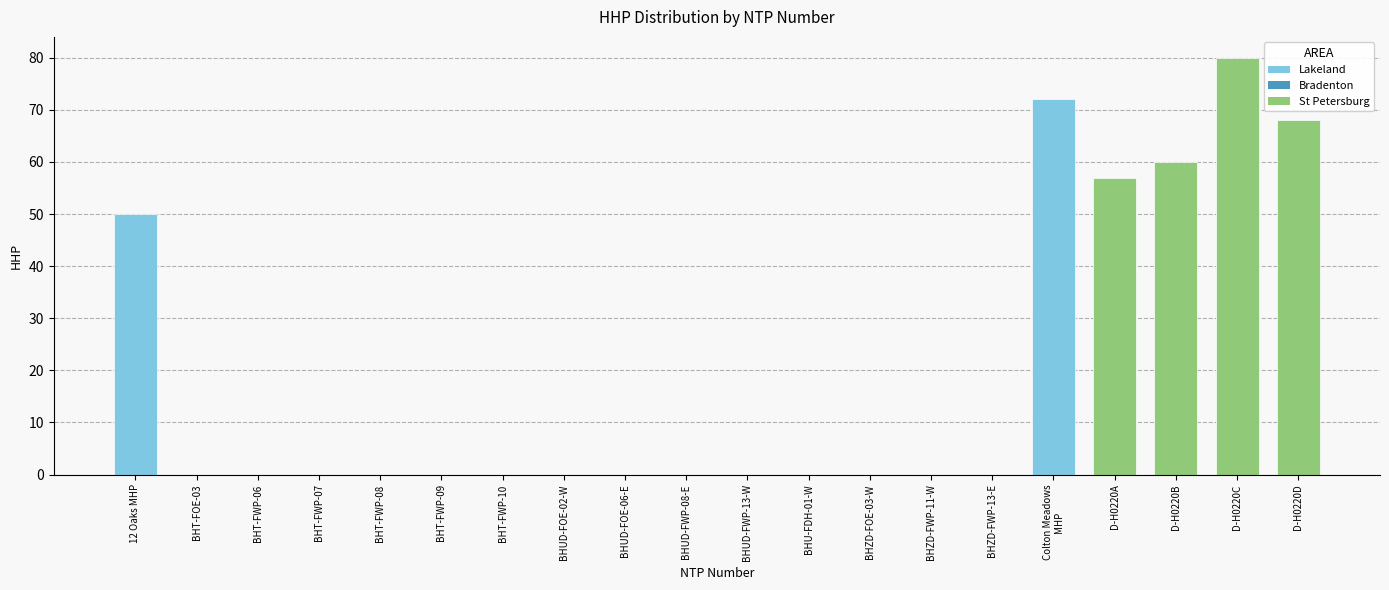

The value at BHT-FOE-03 is 0. True or false?

True